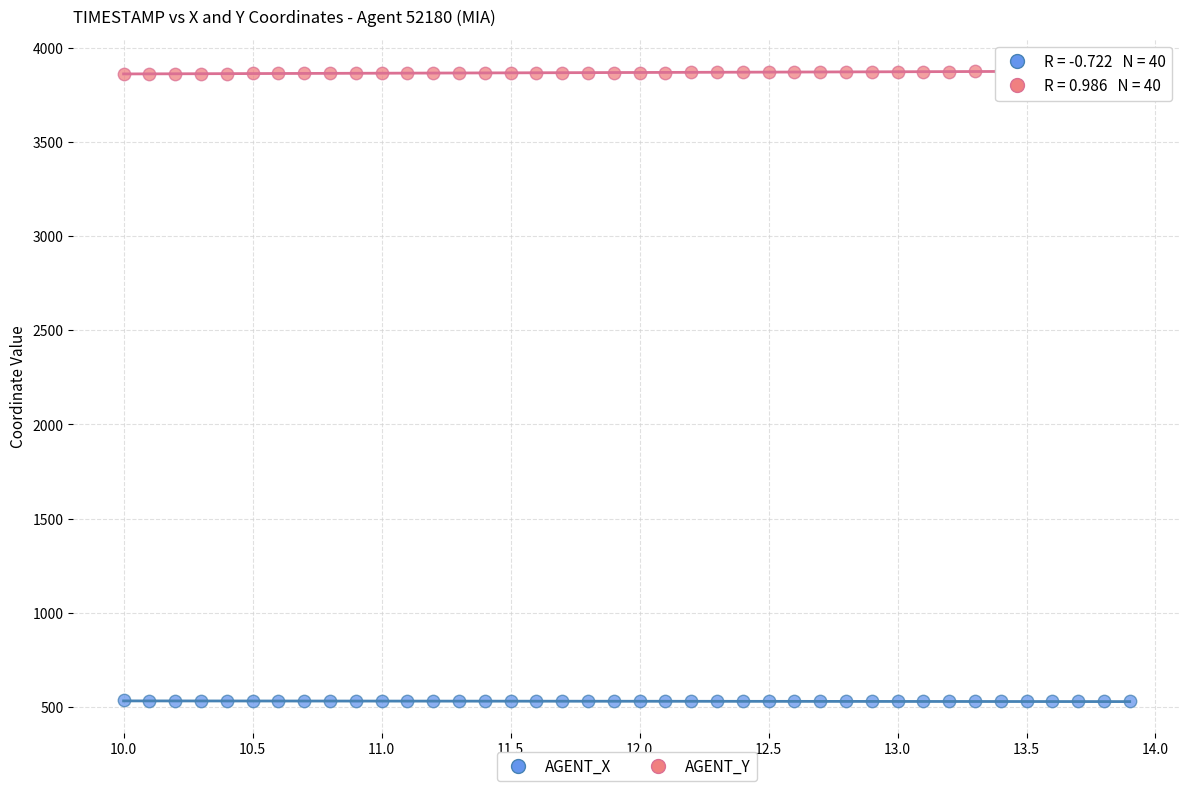

What are all the series names shown in the legend?

AGENT_X, AGENT_Y